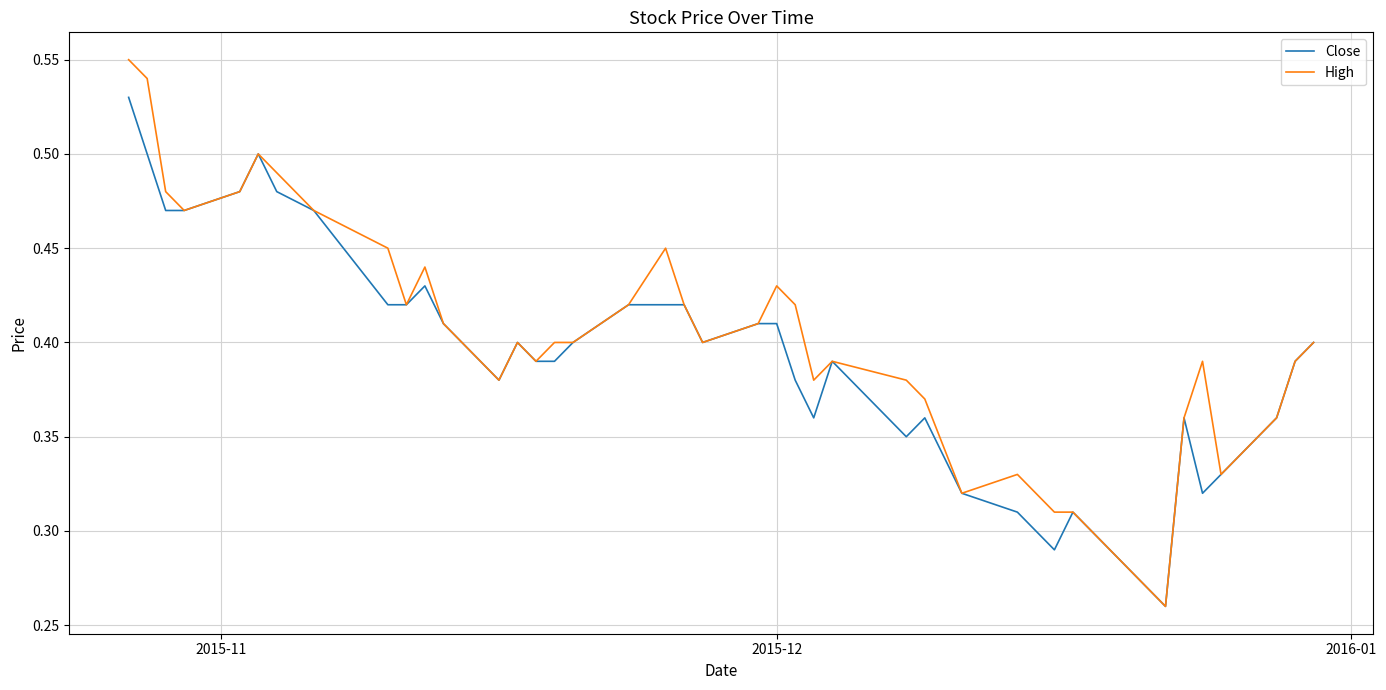

Which series has the largest total across all categories?

High